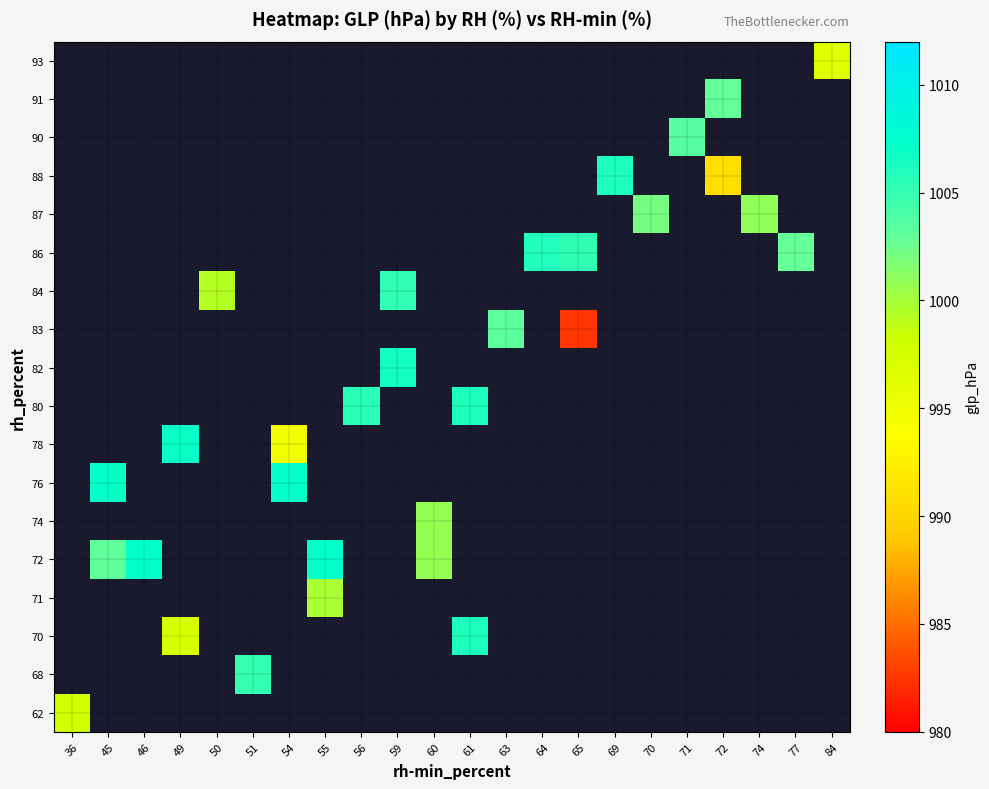

What is the maximum value shown in the chart?

1007.3